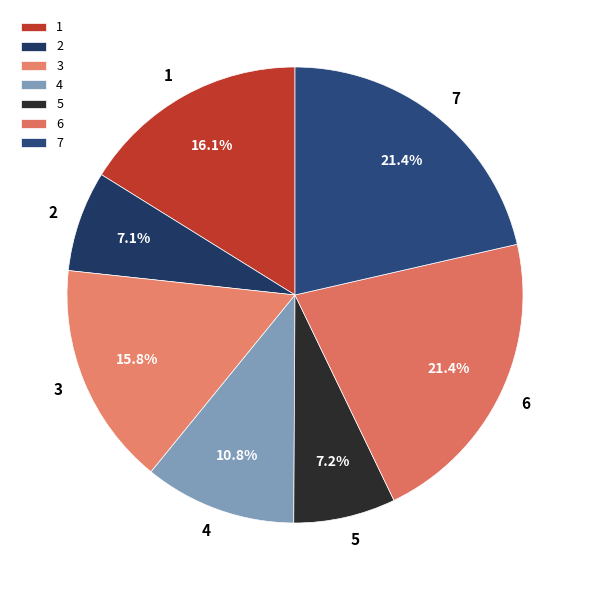

To the nearest percent, what is the combined percentage of 5 and 1?

23%